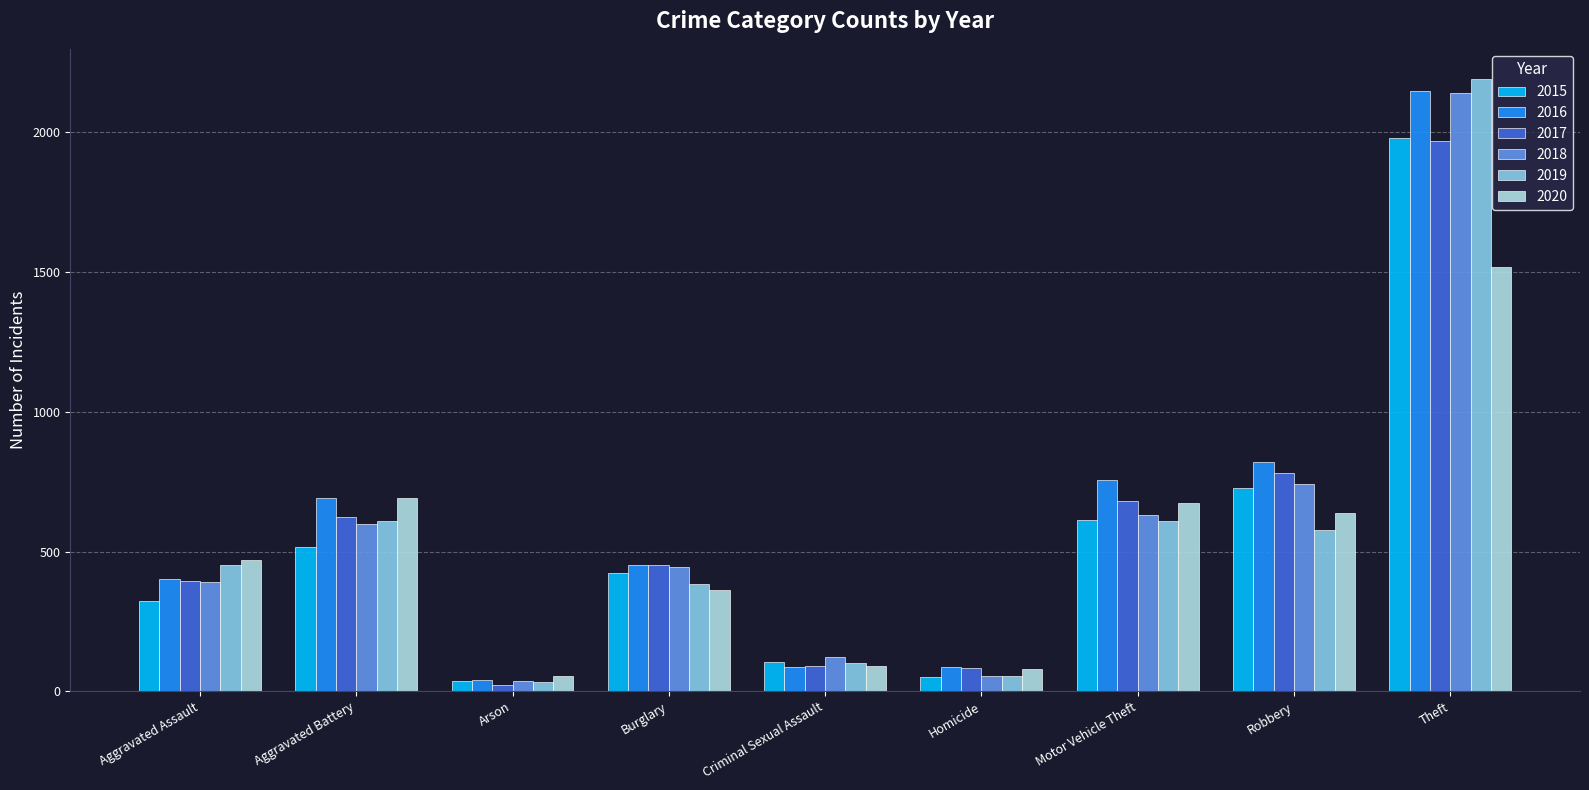

Where is 2015 nearest to the value 1008?

Robbery